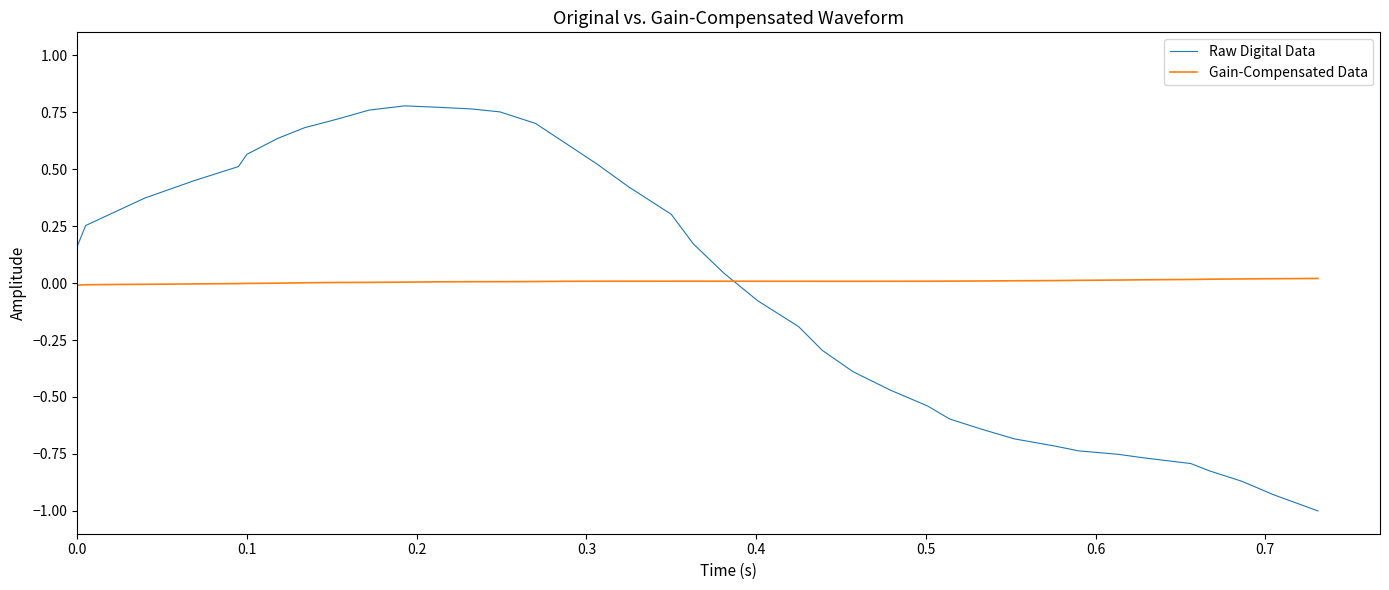

What is the smallest value displayed?

-1.0